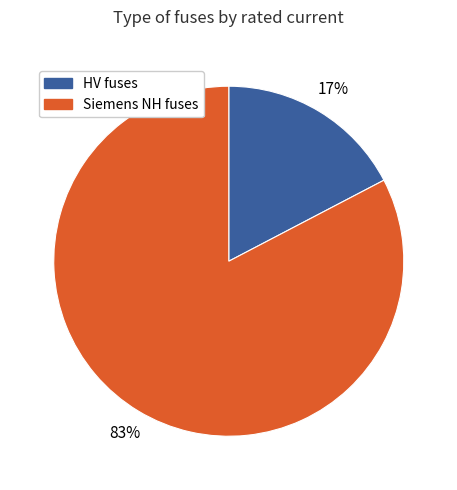

Which slice is the largest?

Siemens NH fuses